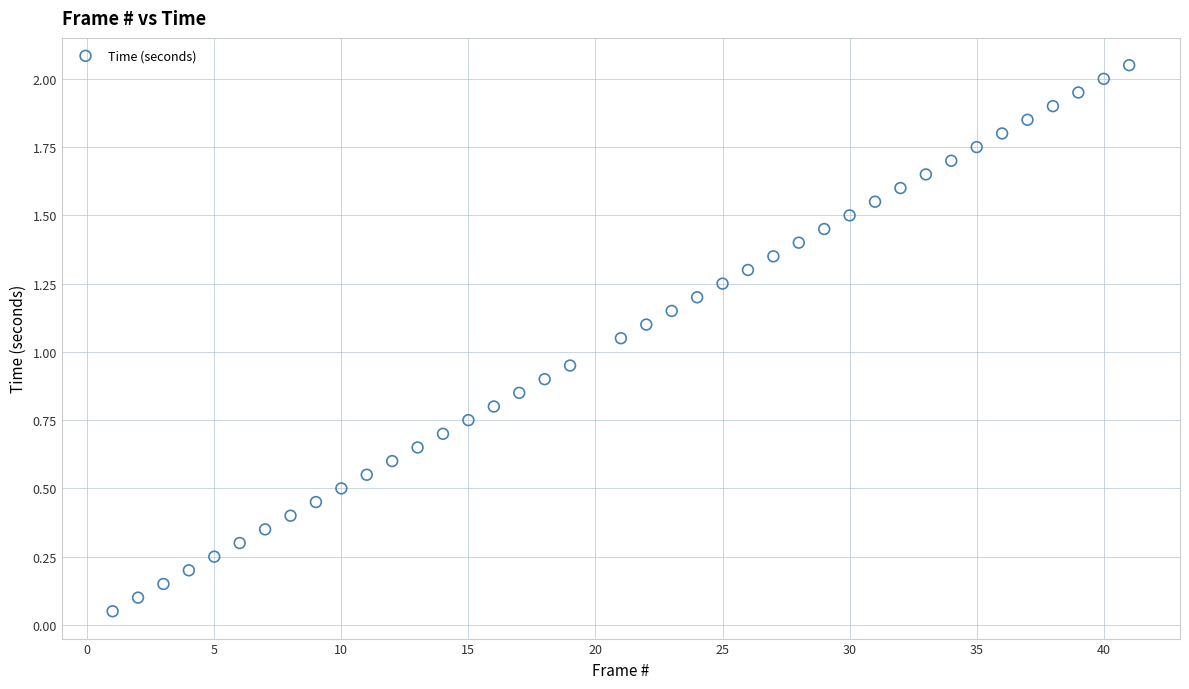

What is the range of X values (max minus min)?

40.0